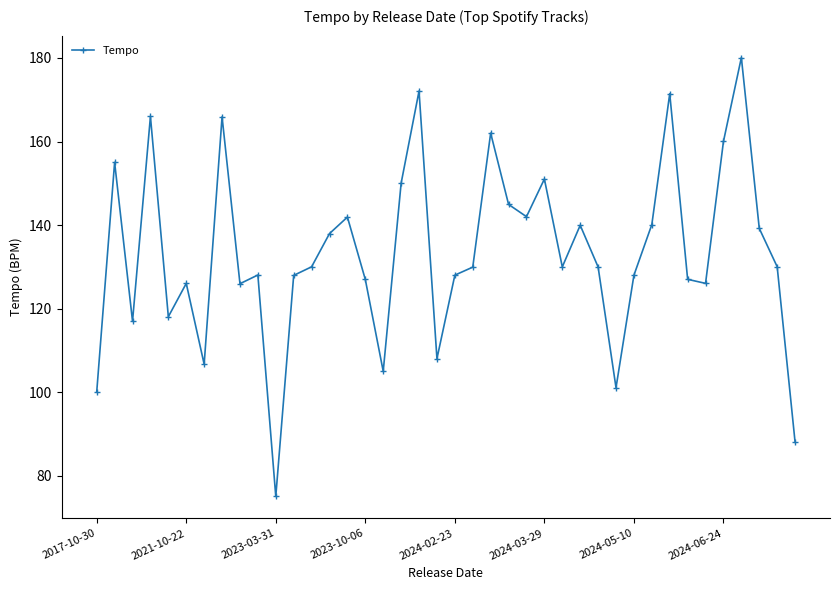

What is the value of the 18th point from the left?

150.0